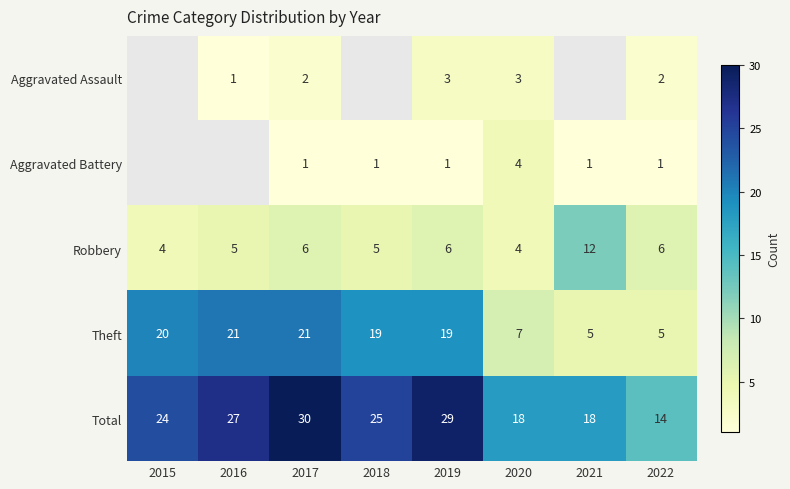

Is the value of Theft at 2016 greater than the value of Aggravated Battery at 2022?

Yes